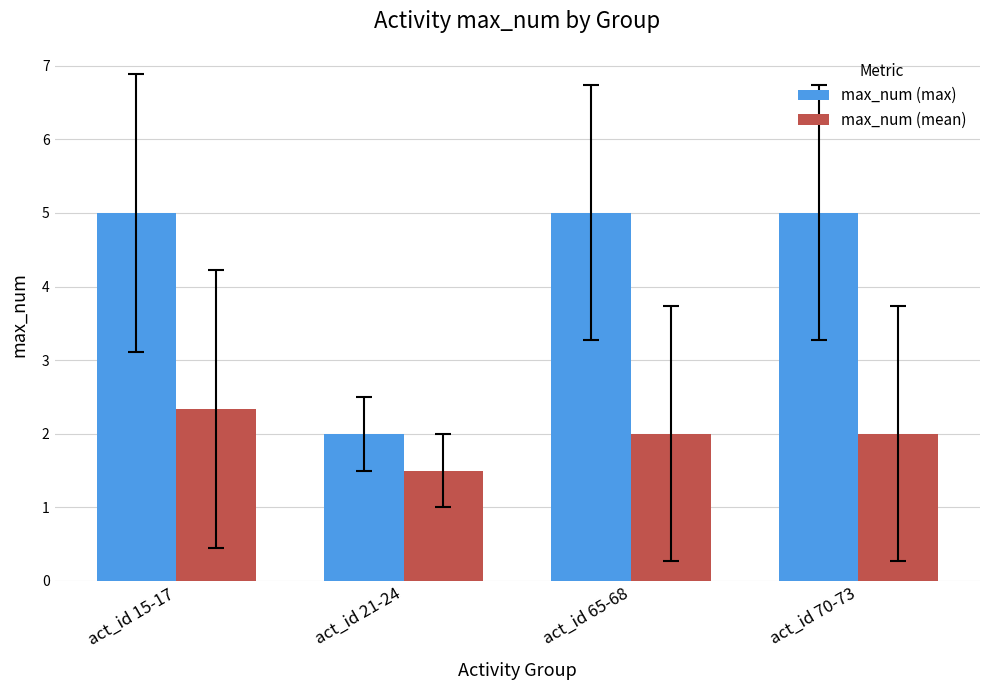

What is the average value of the max_num (mean) series?

2.0